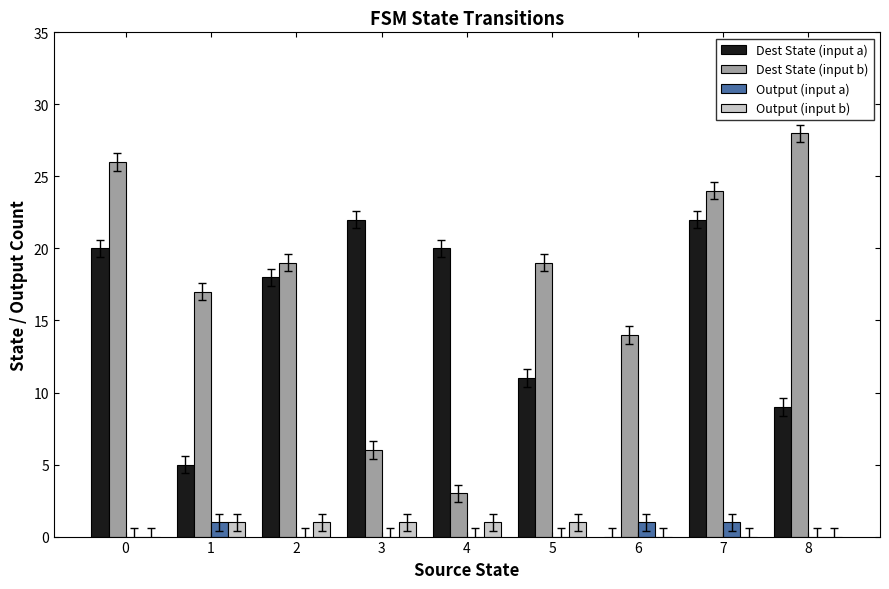

At which label is Dest State (input b) closest to 15?

6